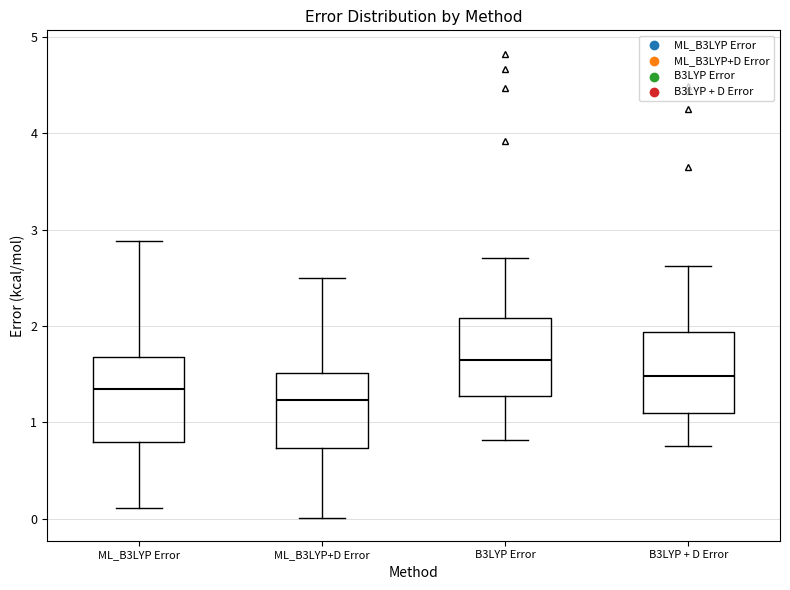

Which box has the highest median line?

B3LYP Error